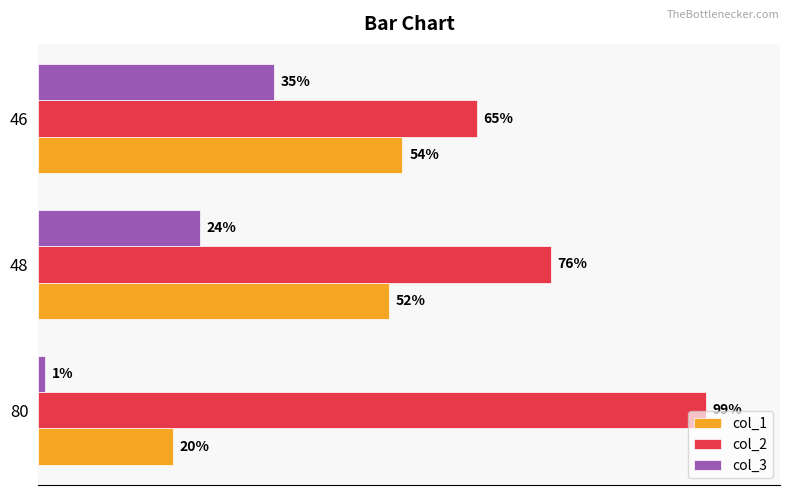

Is the value of col_1 at 48 greater than the value of col_3 at 46?

Yes